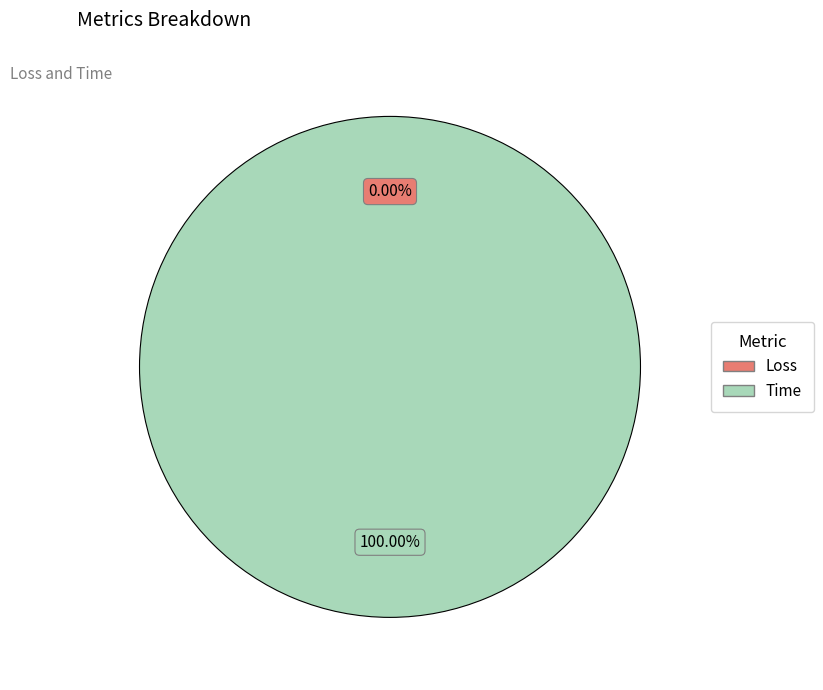

How many segments does this pie chart have?

2